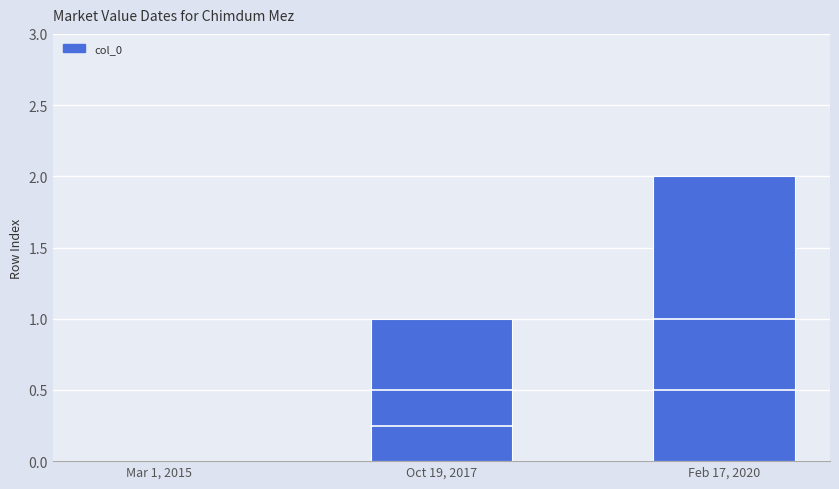

True or false: the data shows 1 at Mar 1, 2015.

False